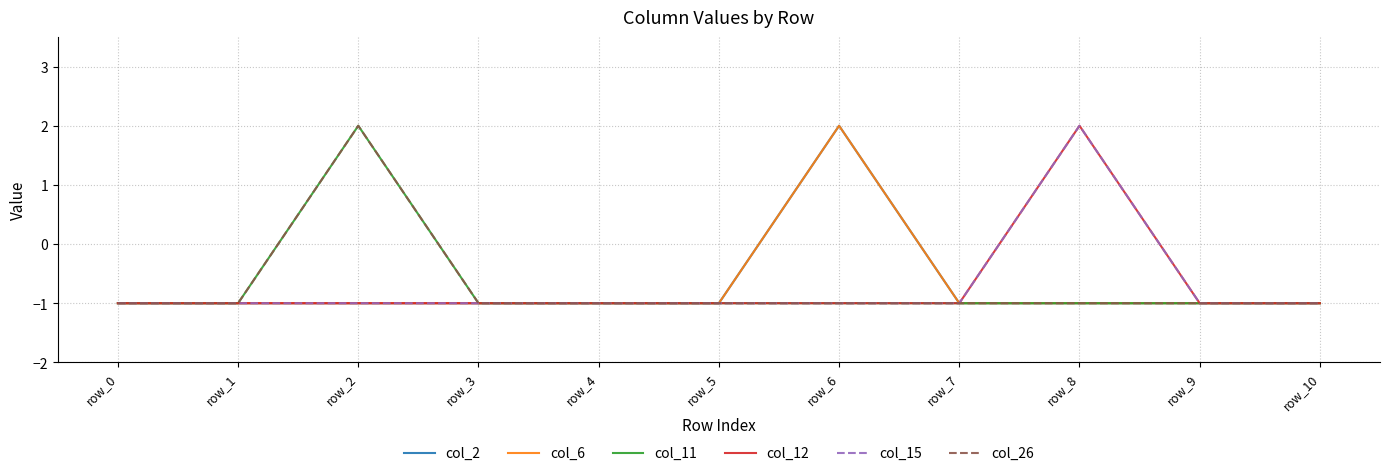

Is this an area chart (filled region under the line)?

No